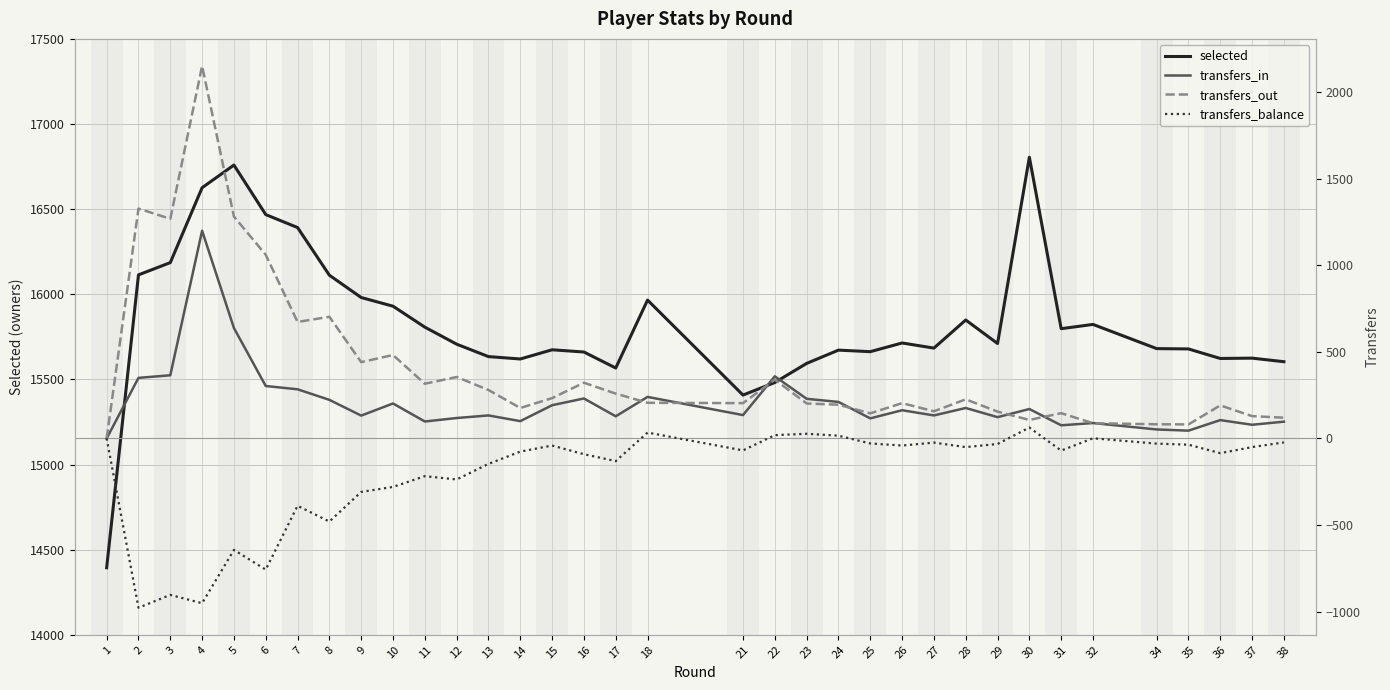

At which category is the sum across all series the highest?

4